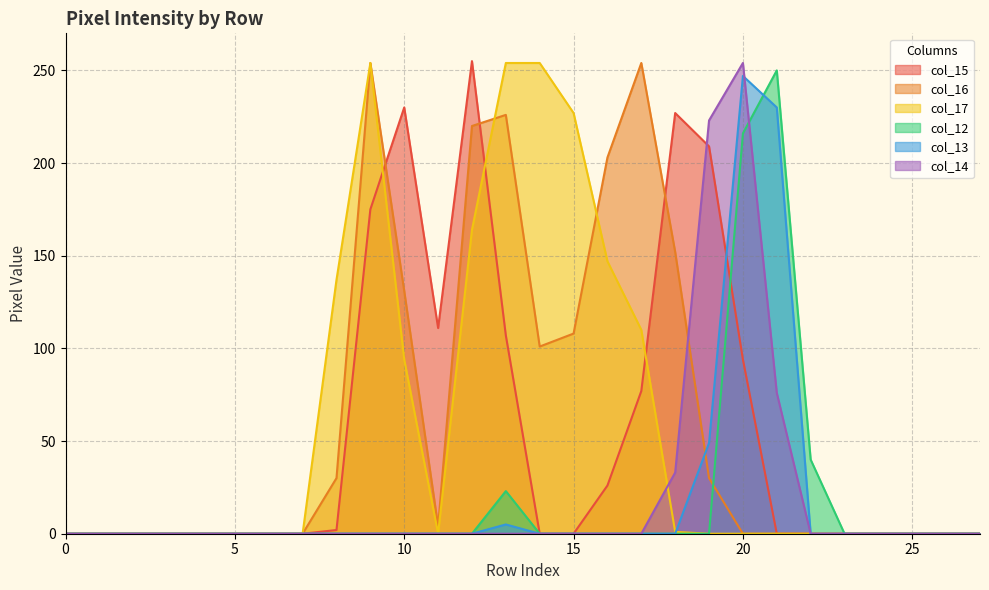

Between which two adjacent categories do col_15 and col_16 first intersect?

9 and 10